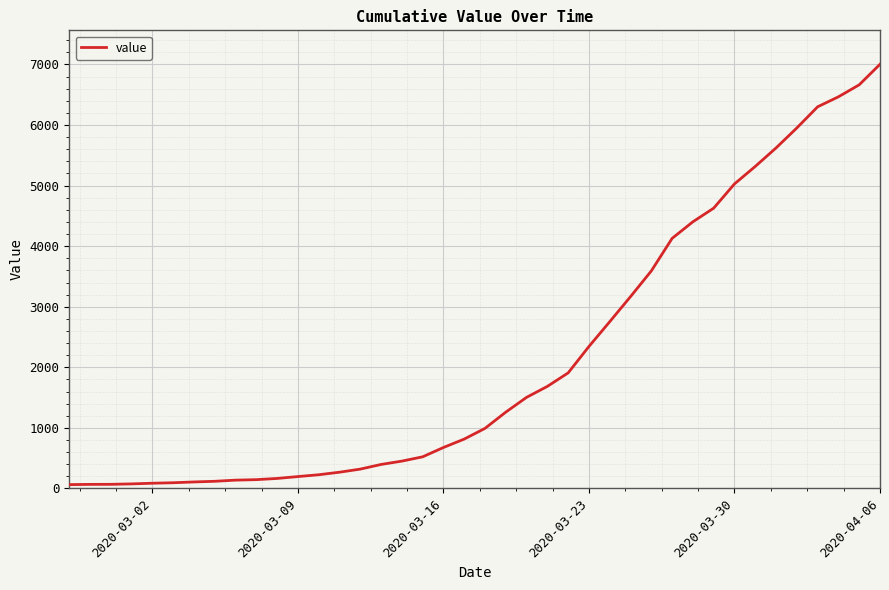

What is the minimum value shown in the chart?

64